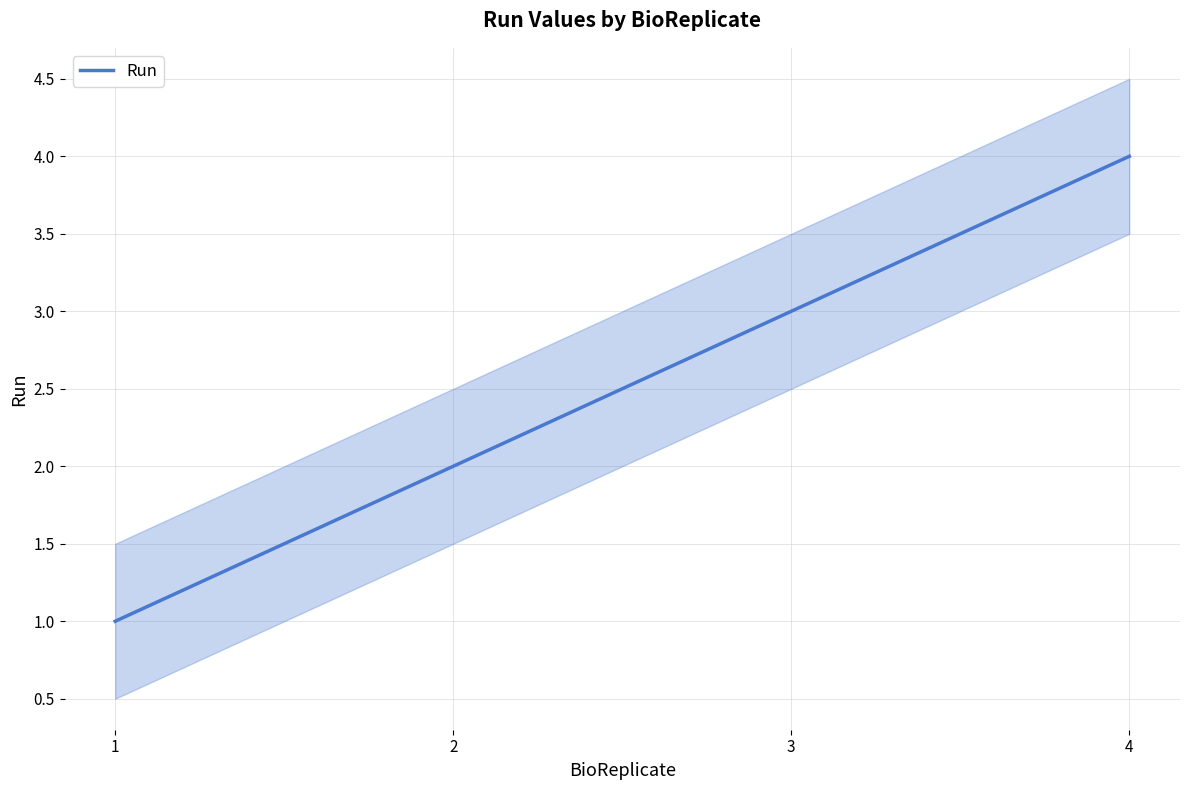

The value at 3 is 4. True or false?

False